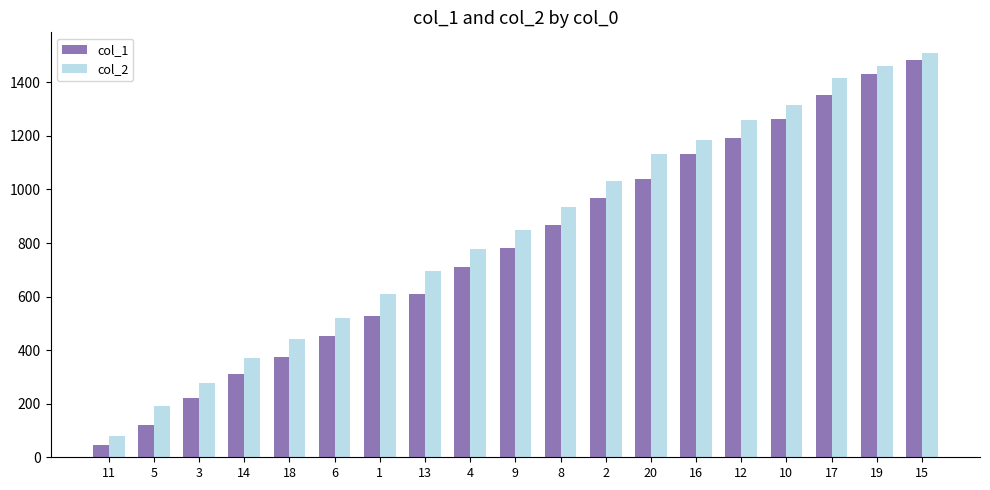

What is the sum of the col_1 values at 8 and 12?

2061